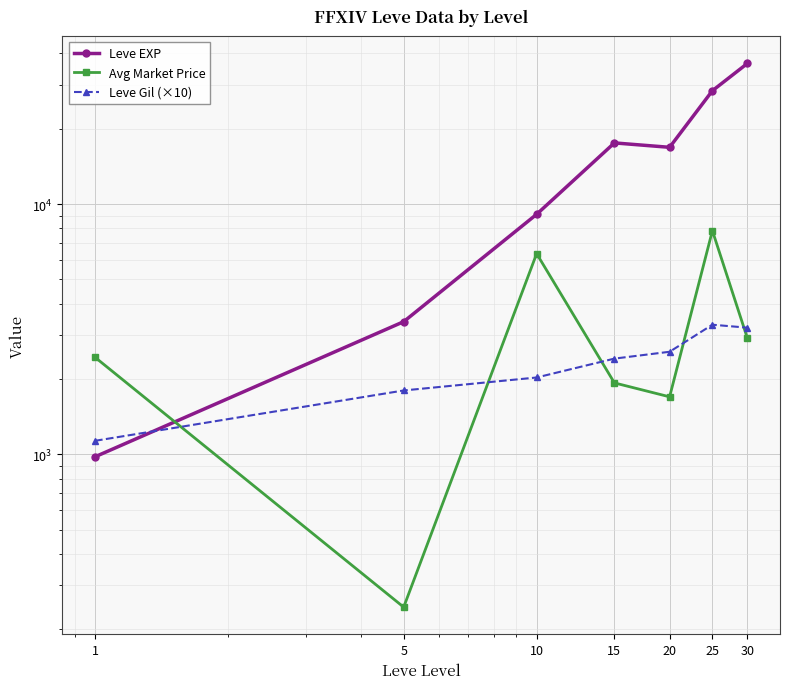

What is the value of the Leve Gil (×10) point at the 5th from the left?

2570.0